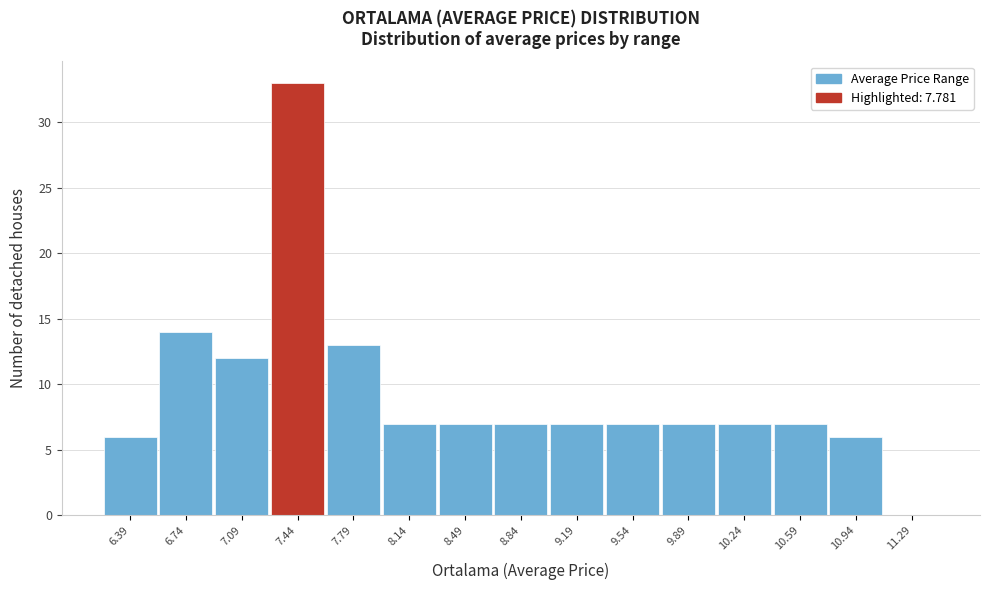

Reading left to right, extract all data points from this chart.

6.39=6	6.74=14	7.09=12	7.44=33	7.79=13	8.14=7	8.49=7	8.84=7	9.19=7	9.54=7	9.89=7	10.24=7	10.59=7	10.94=6	11.29=0